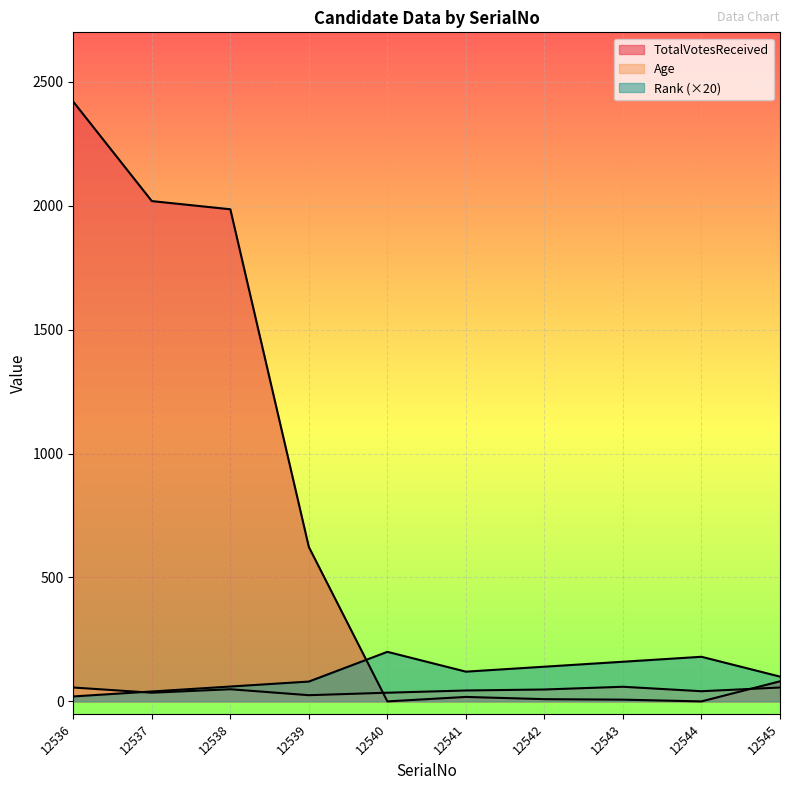

Which series has the largest total across all categories?

TotalVotesReceived